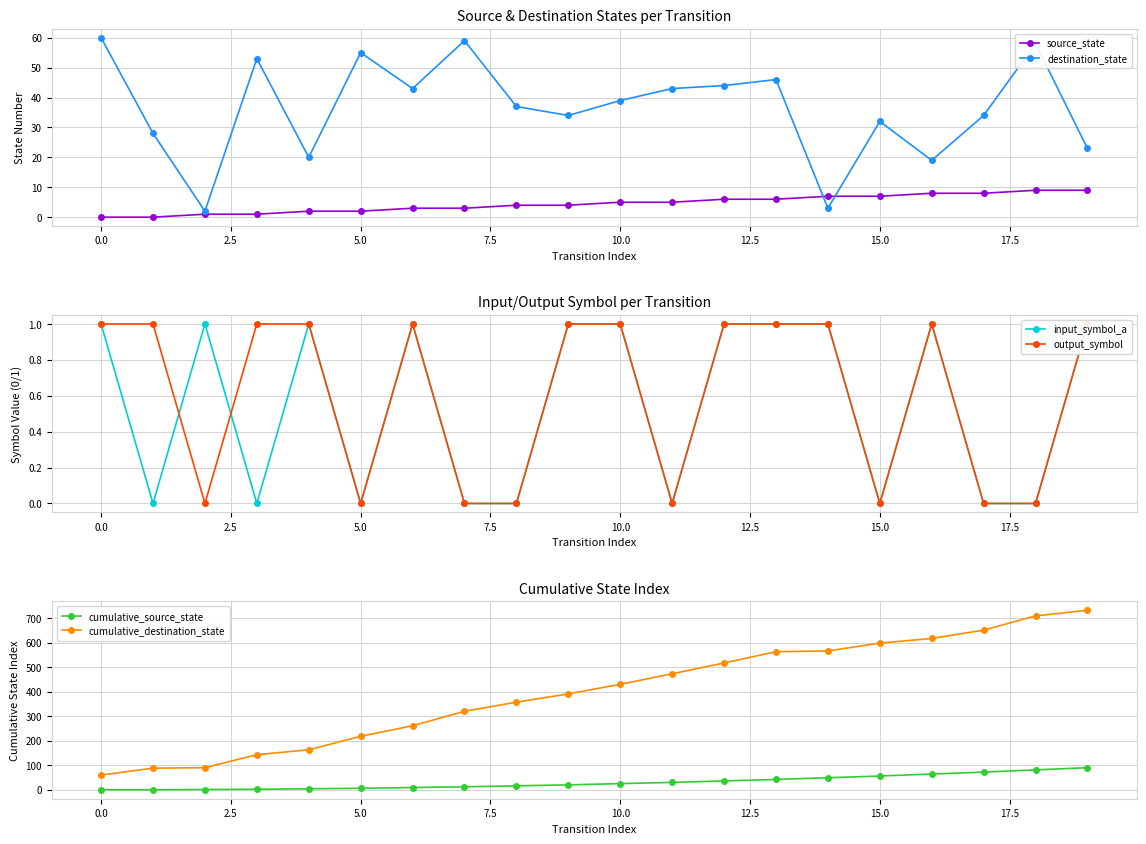

What is the value of the source_state point at the 17th from the left?

8